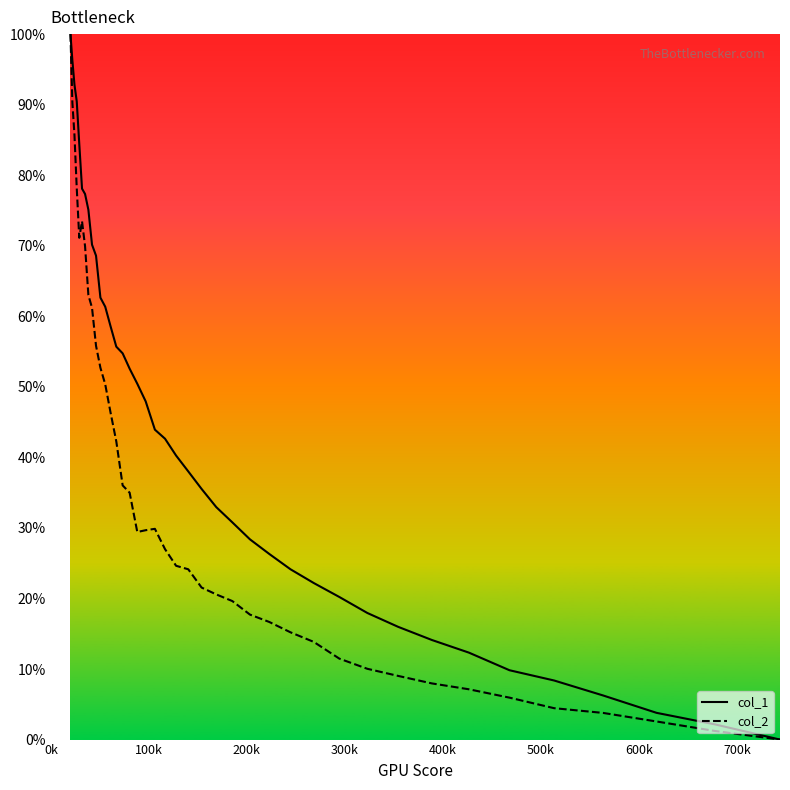

How many values in col_1 are above zero?

39